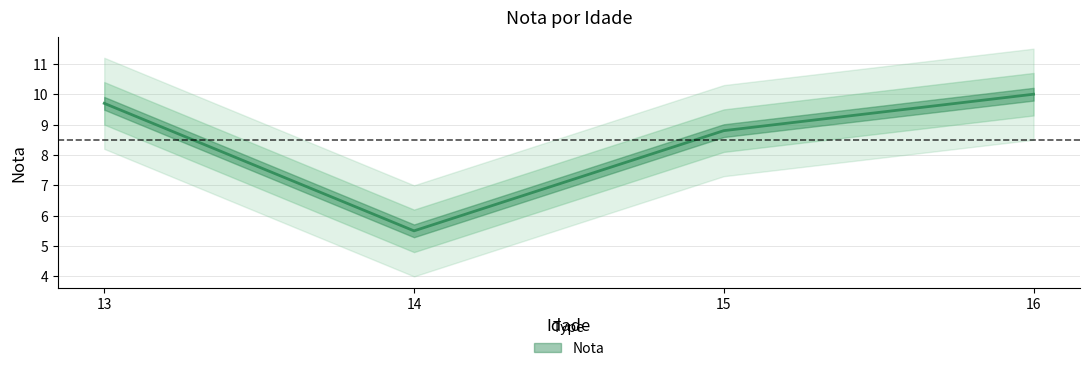

What is the average value?

8.5